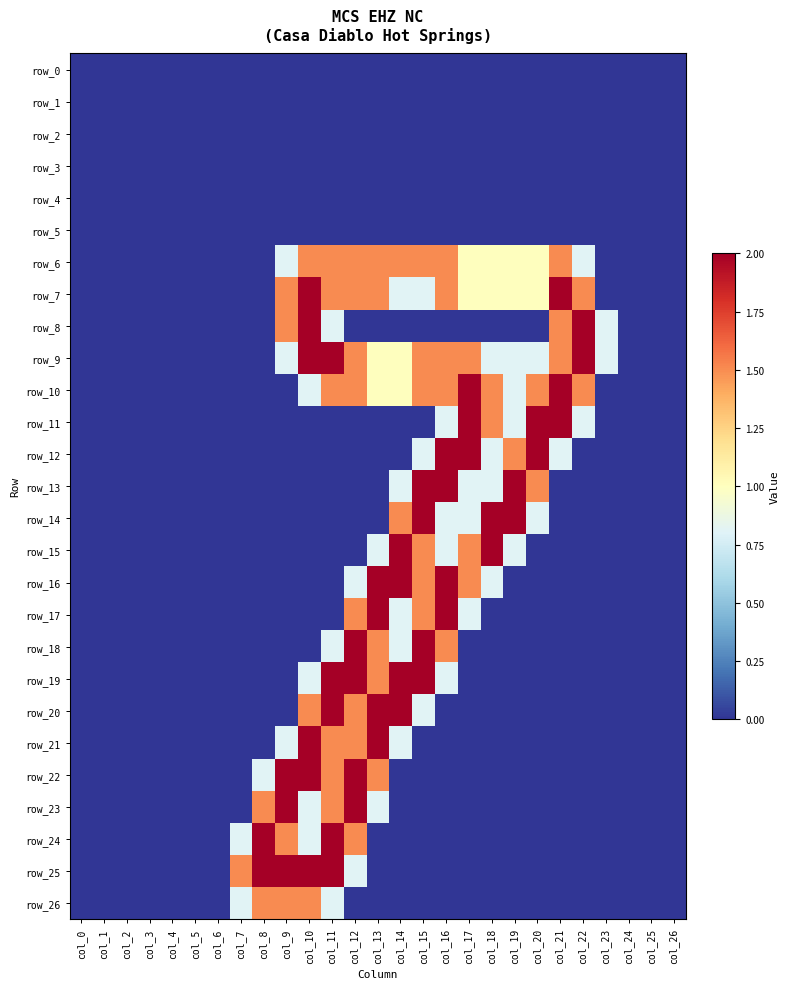

Where is row_10 nearest to the value 1?

col_13